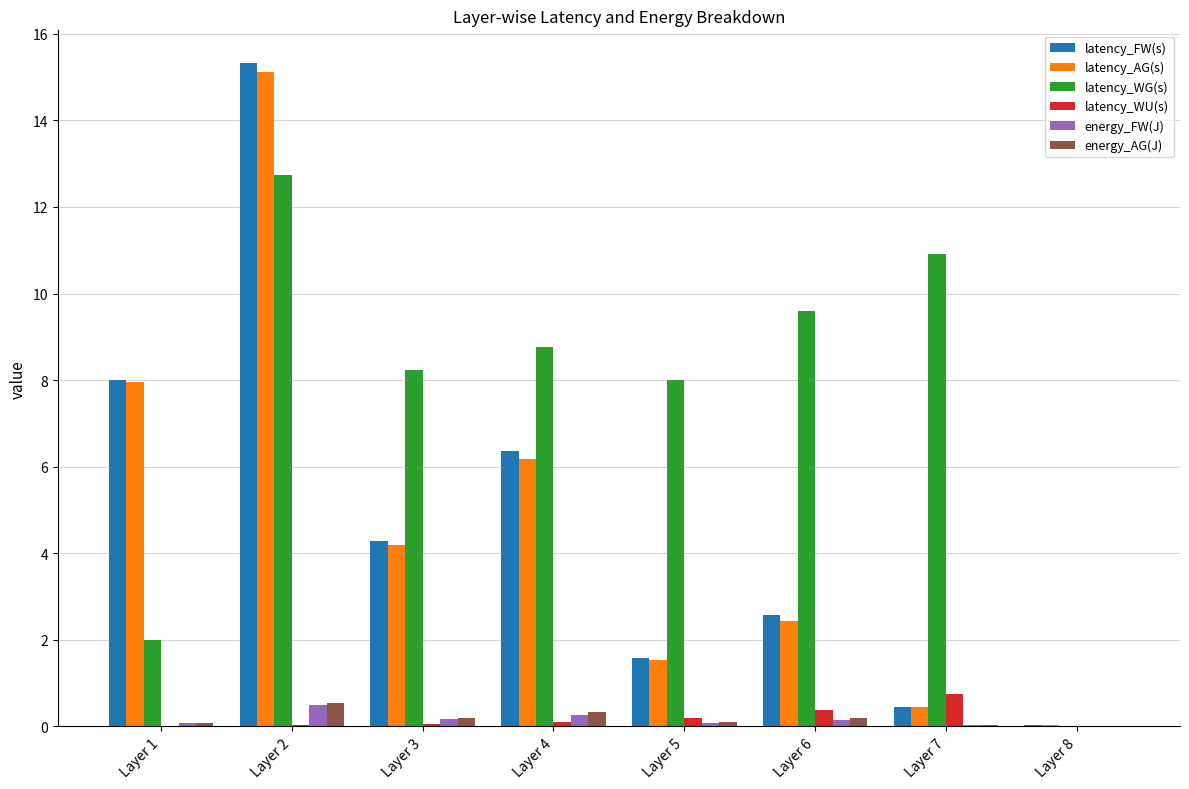

The value of latency_WG(s) at Layer 4 is 13.8. True or false?

False